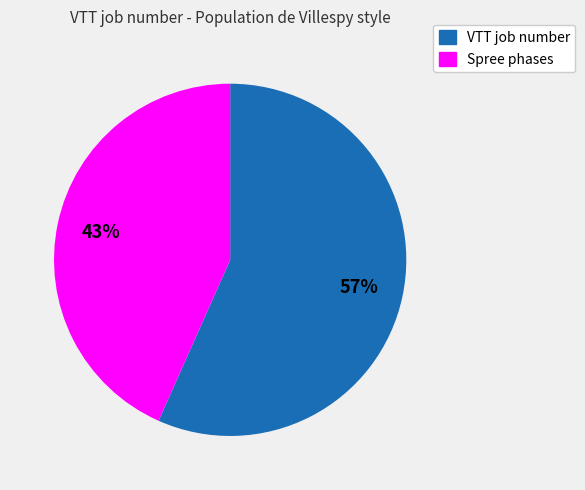

Which slice is the smallest?

Spree phases